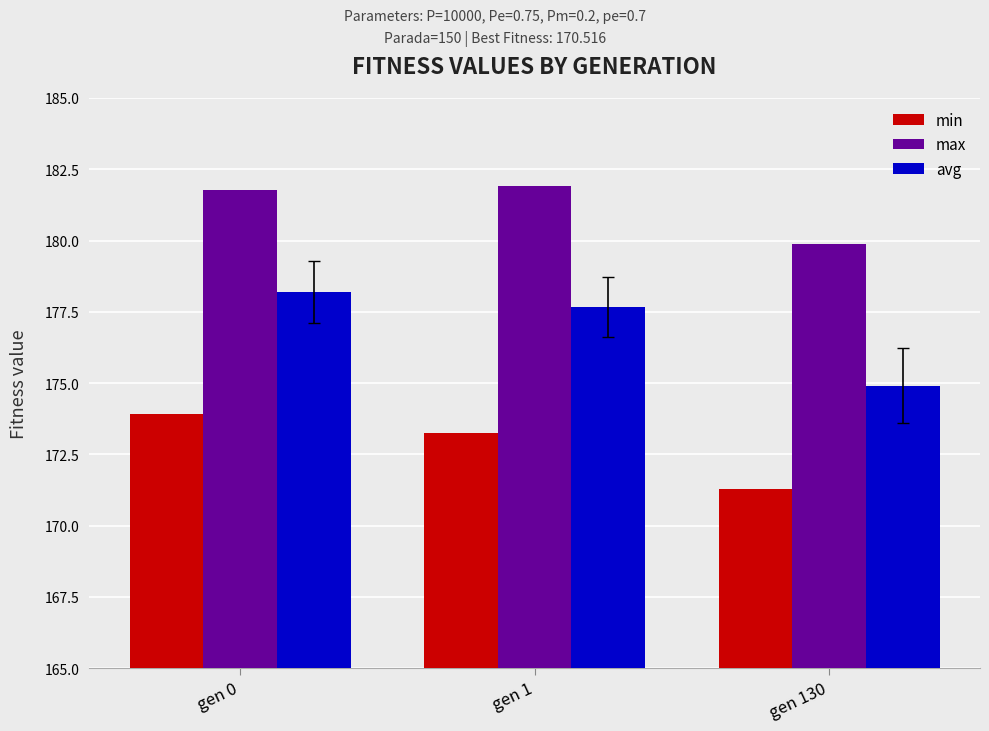

What is the spread (max minus min) of values at gen 130?

8.6